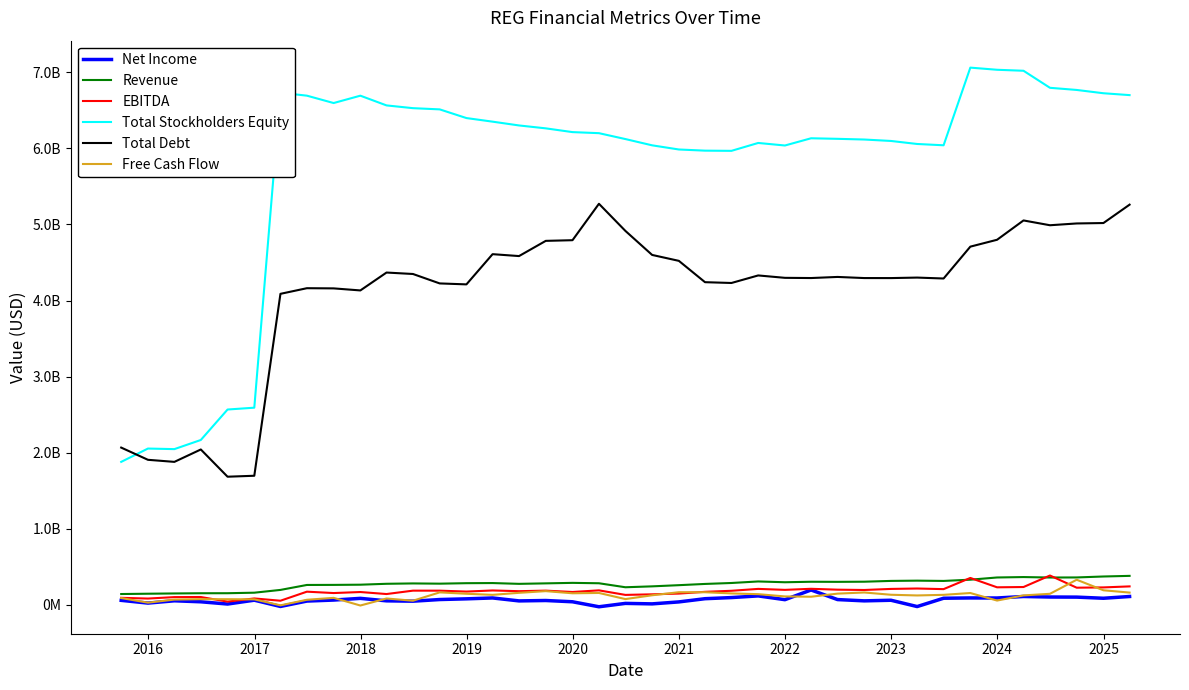

Does the chart display data point markers on the line(s)?

No